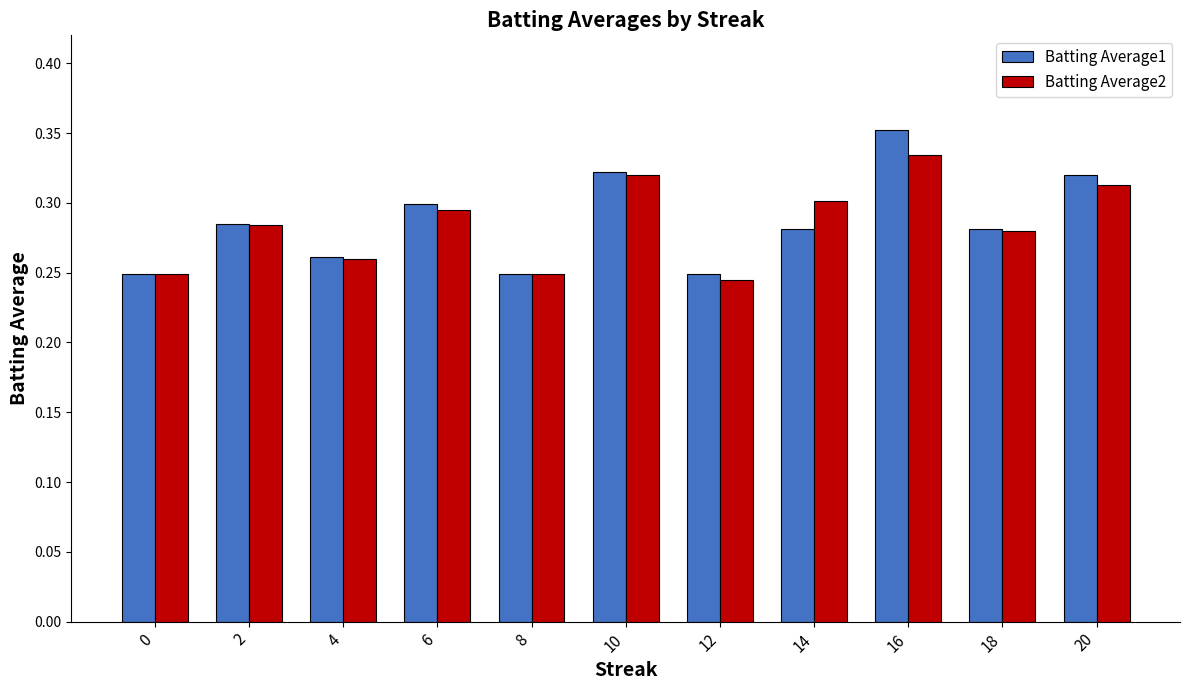

List the series in order of their peak value, lowest first.

Batting Average2, Batting Average1